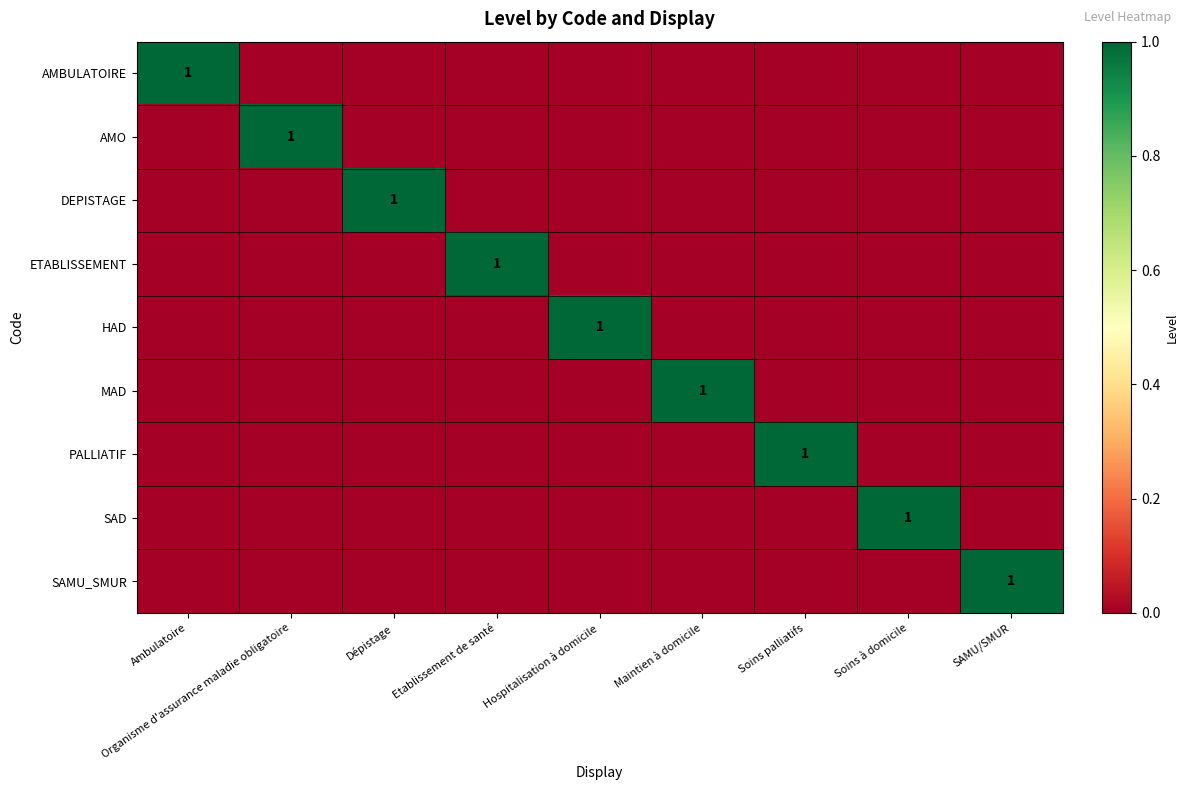

What is the difference between the maximum and minimum values in the AMO series?

1